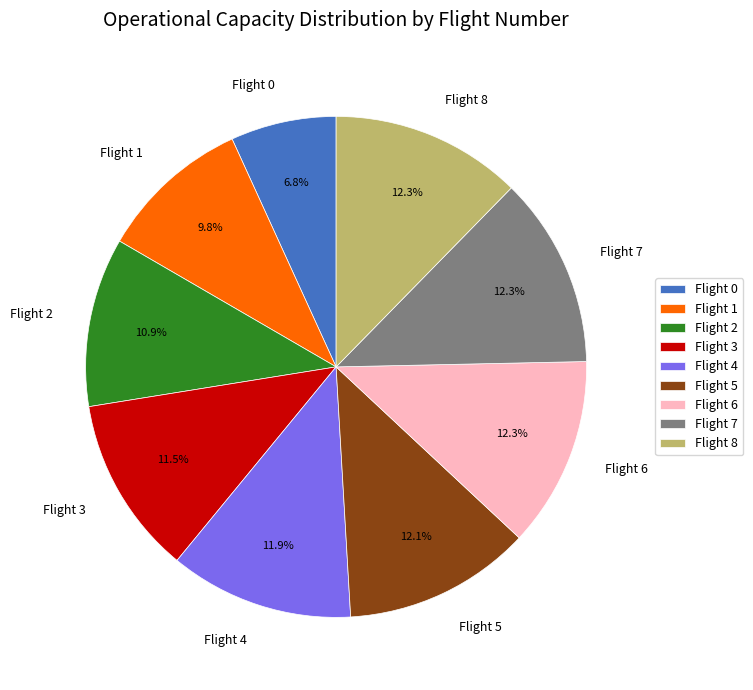

Combined, what portion of the pie is Flight 4 and Flight 5?

24.0%